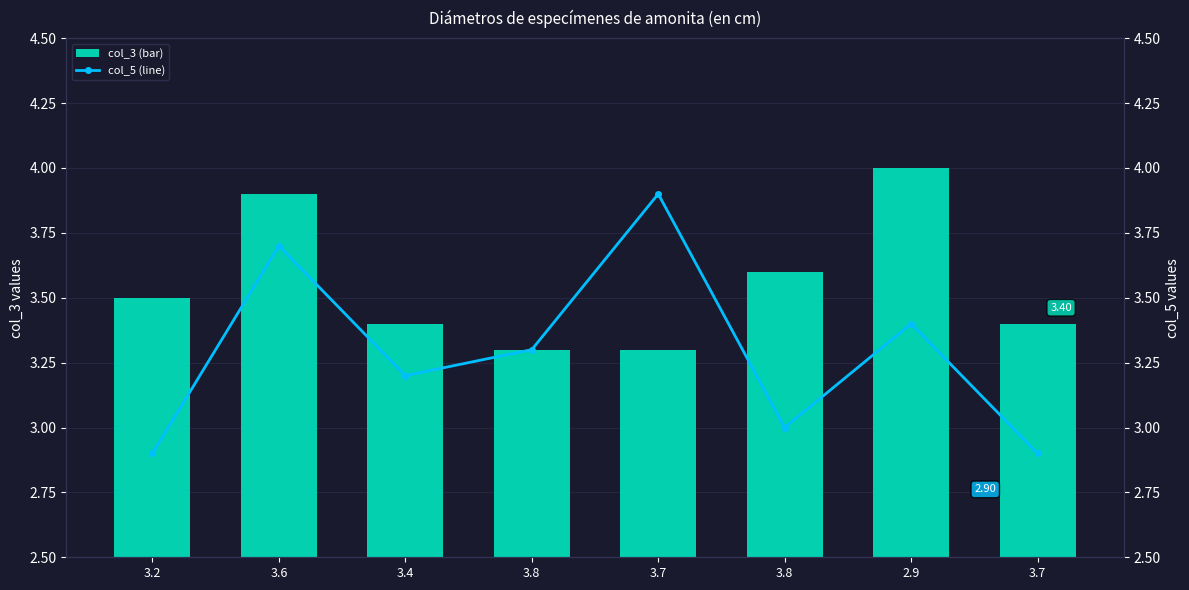

What is the label of the 6th bar from the left?

3.8